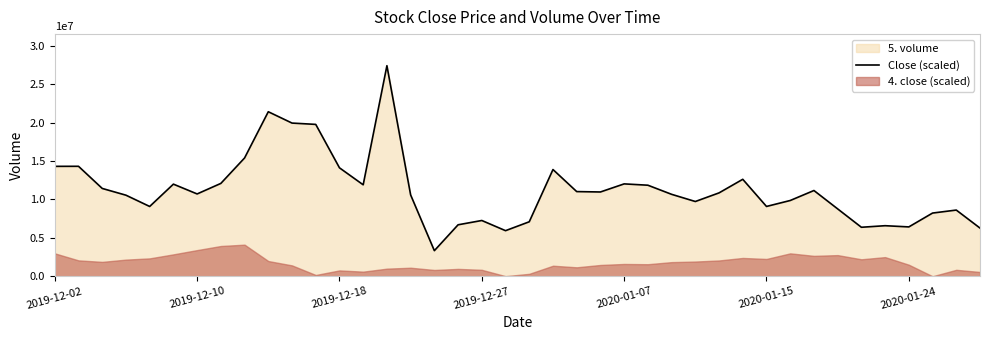

What is the maximum value for Close (scaled)?

27423569